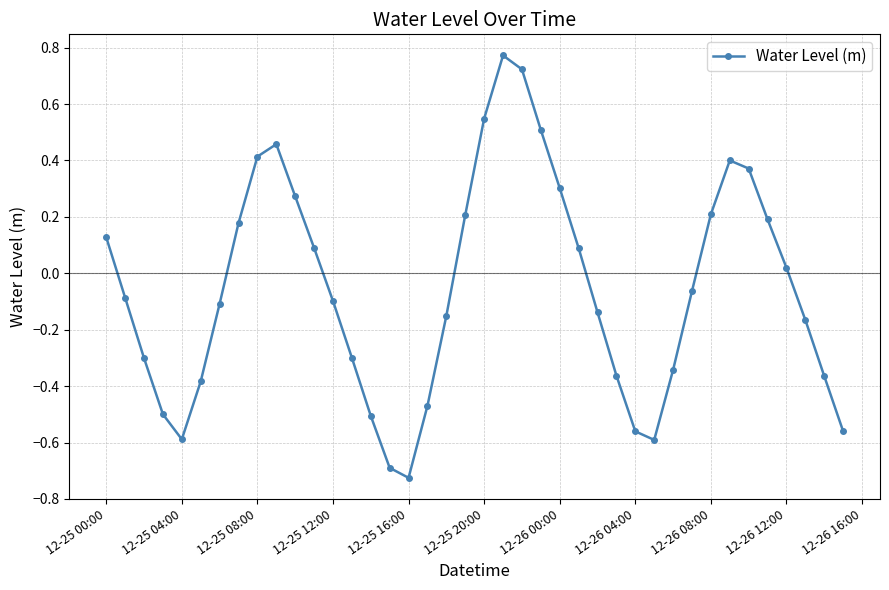

How many interior local valleys (lower than both neighbors) does the data have?

3